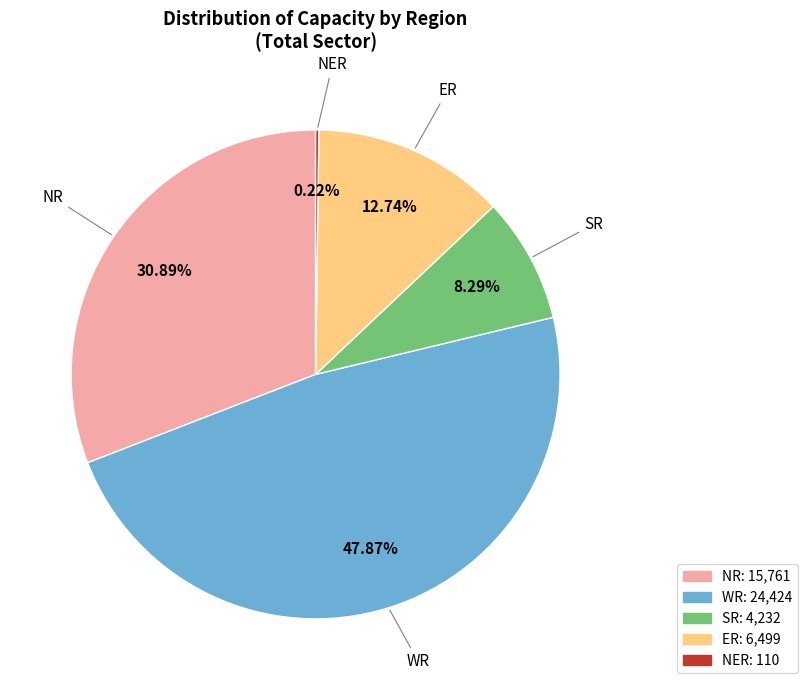

Is the sum of WR and SR greater than half?

Yes